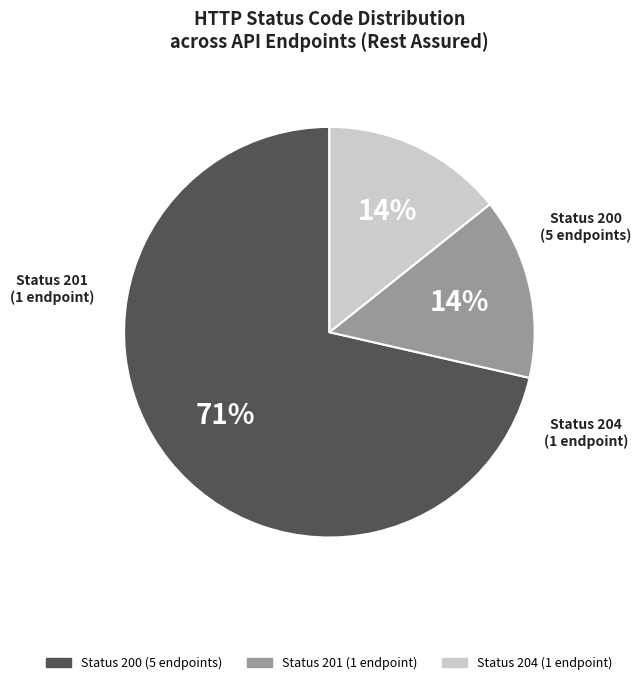

To the nearest percent, what is the average slice percentage?

33%